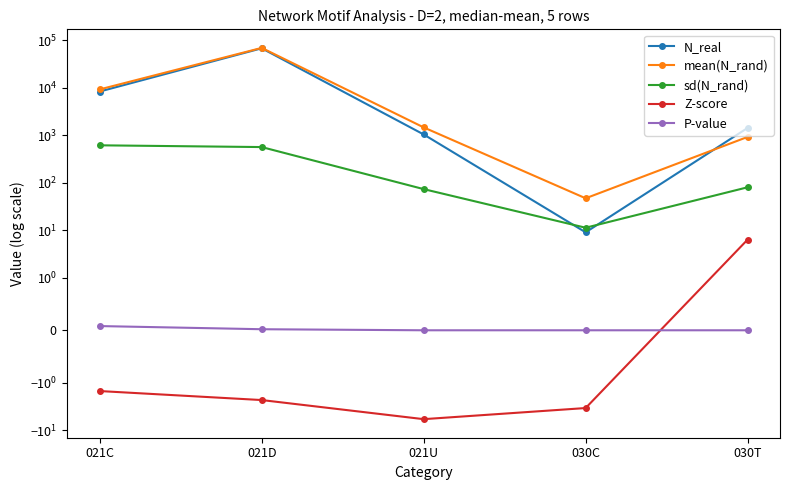

How many categories are shown in the chart?

5